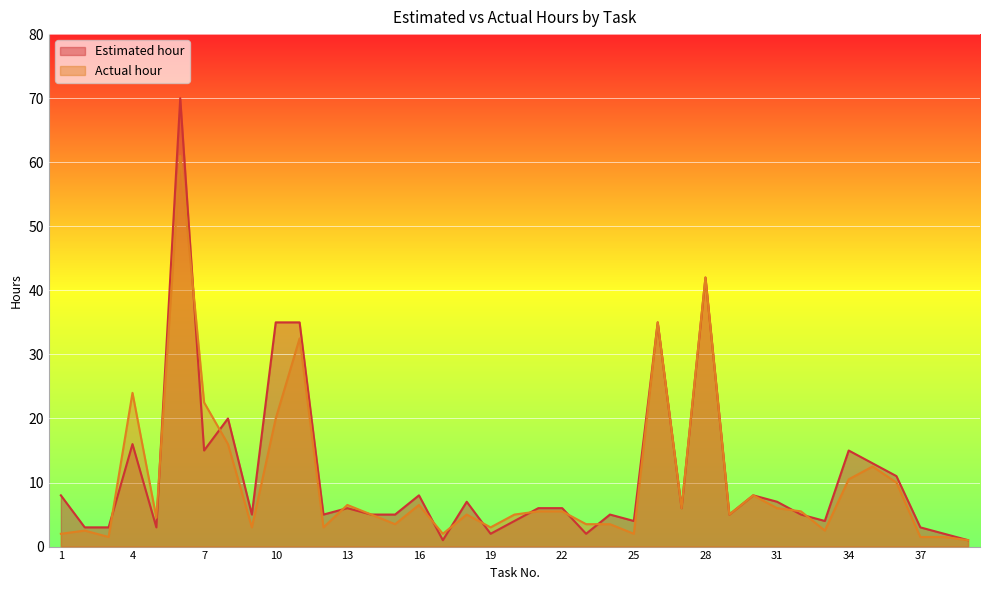

List the series in order of their peak value, lowest first.

Actual hour, Estimated hour